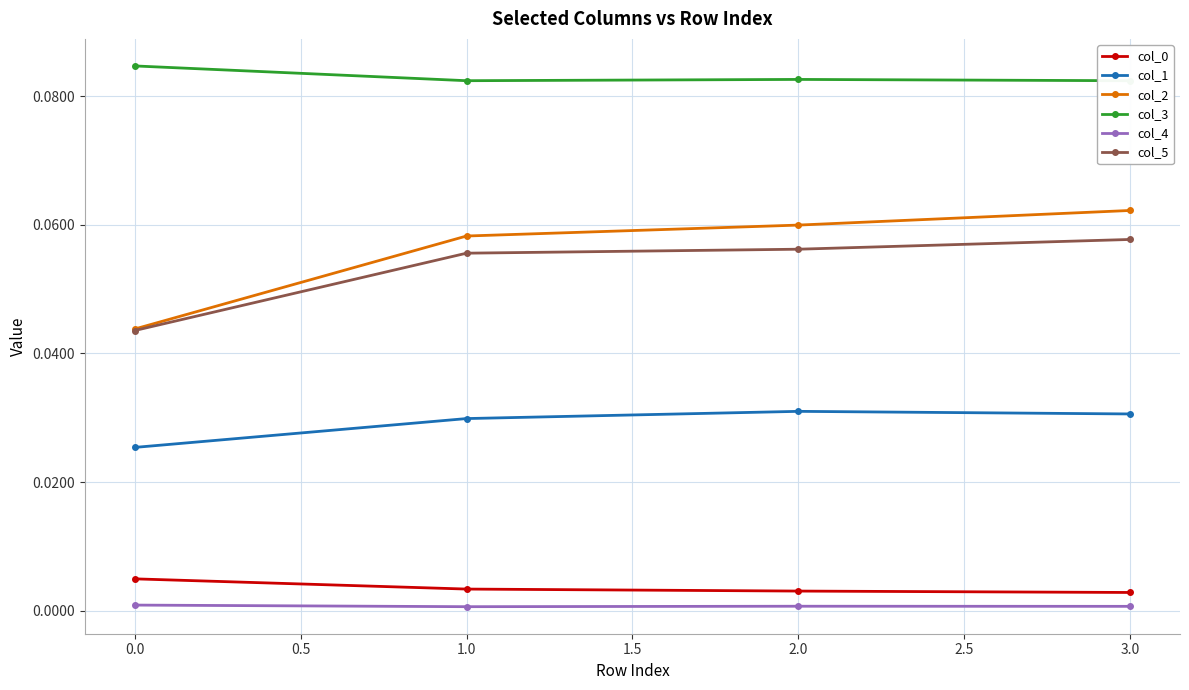

True or false: col_1 and col_5 intersect in this chart.

False